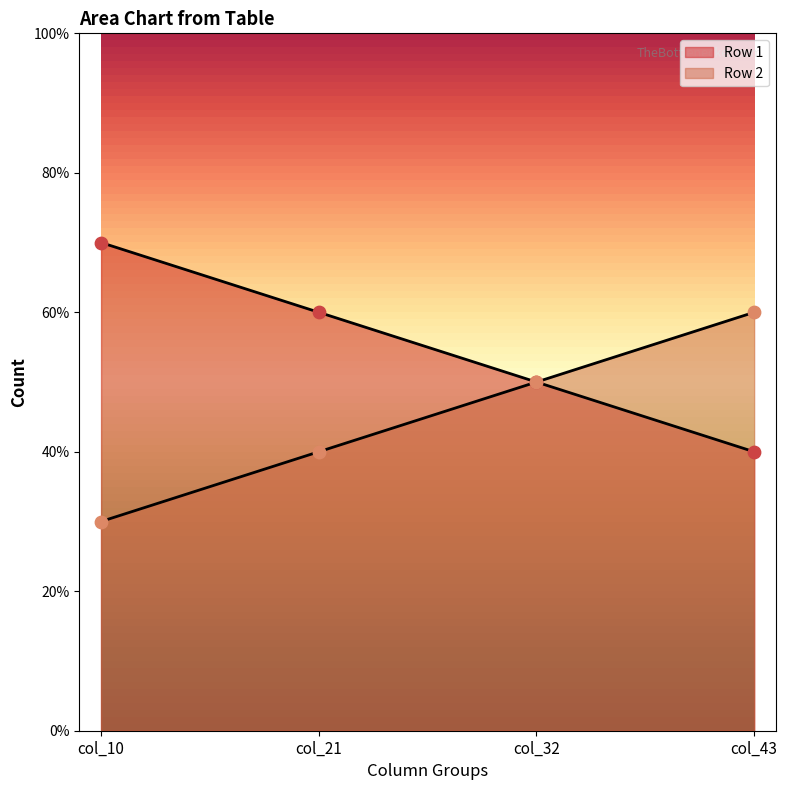

Which series contains the highest Y value?

Row 1